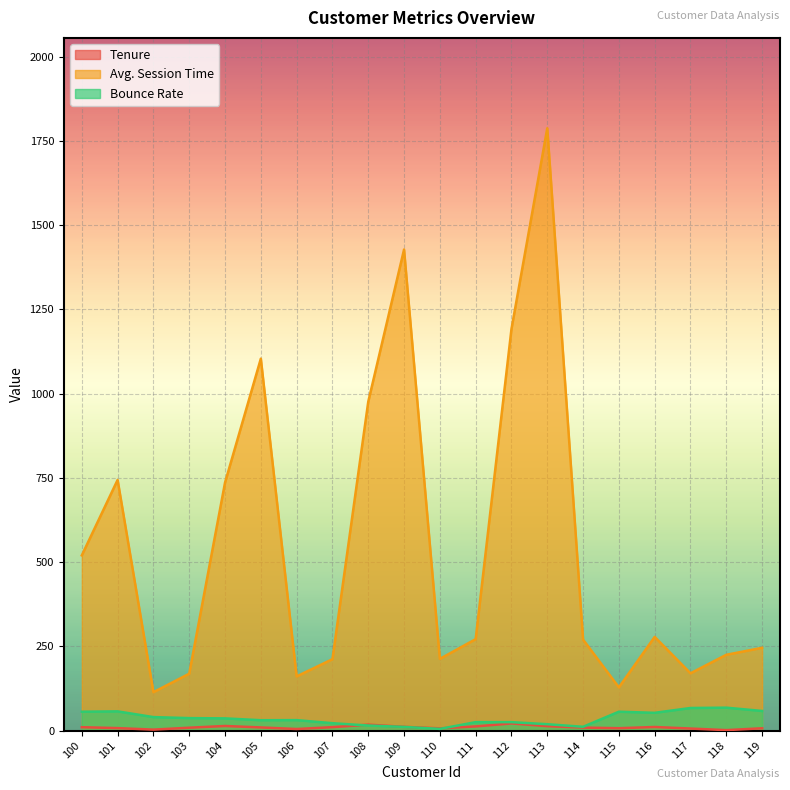

Reading right to left, transcribe all the data shown in this chart.

Tenure: 6.8	1.3	6.0	10.6	7.0	8.8	13.1	21.2	12.3	6.6	11.1	17.6	10.1	4.6	9.3	13.6	8.5	2.8	7.3	10.0
Avg. Session Time: 245.7	224.9	170.0	278.0	128.2	270.0	1788.0	1192.0	271.4	212.8	1428.0	976.0	211.9	160.8	1104.0	736.0	168.8	114.0	744.0	520.0
Bounce Rate: 58.2	68.0	67.0	52.7	56.0	11.2	18.9	25.0	25.0	5.0	10.9	15.0	21.9	31.0	30.7	36.2	37.0	40.0	57.0	56.0